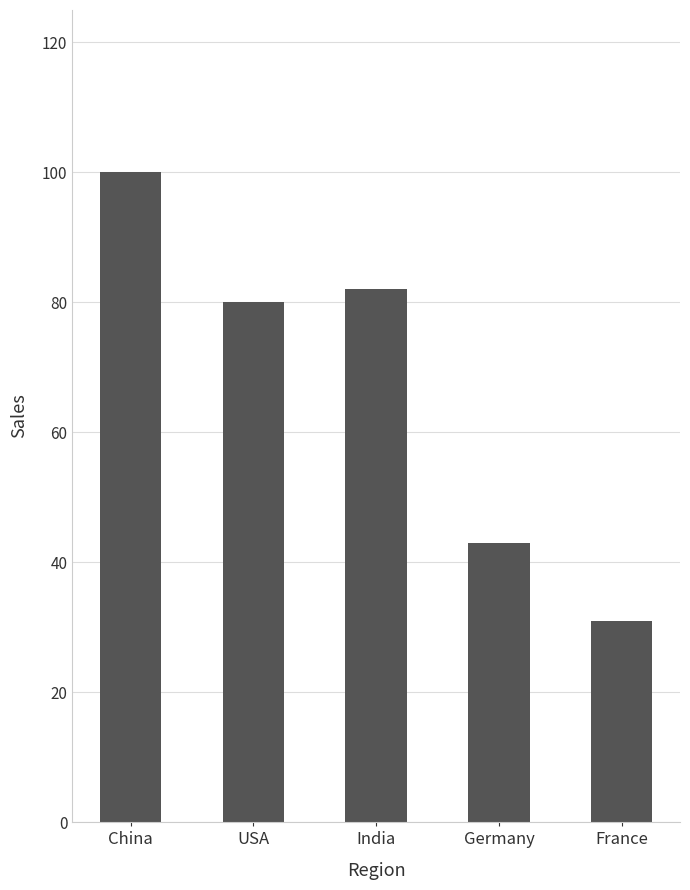

The value at France is 8. True or false?

False